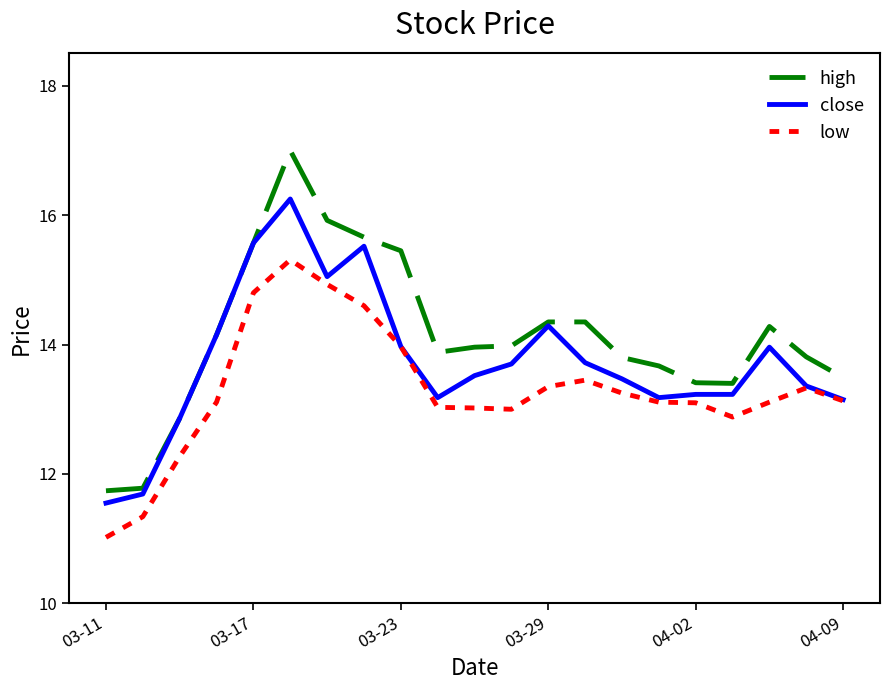

Does the chart display data point markers on the line(s)?

No